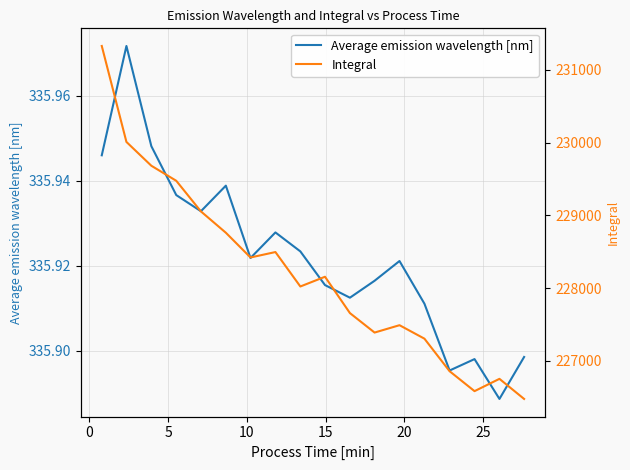

The value of Integral at 0 is 230008.2. True or false?

True